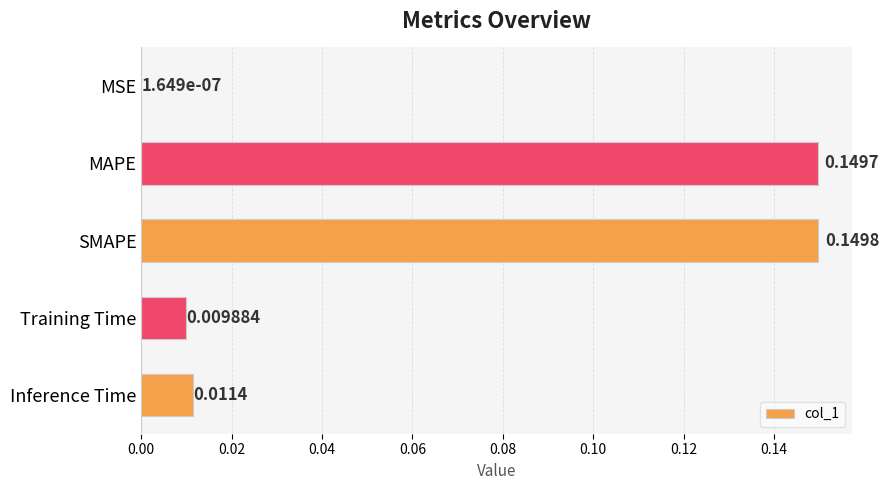

At which category does the chart reach its peak across all series?

SMAPE